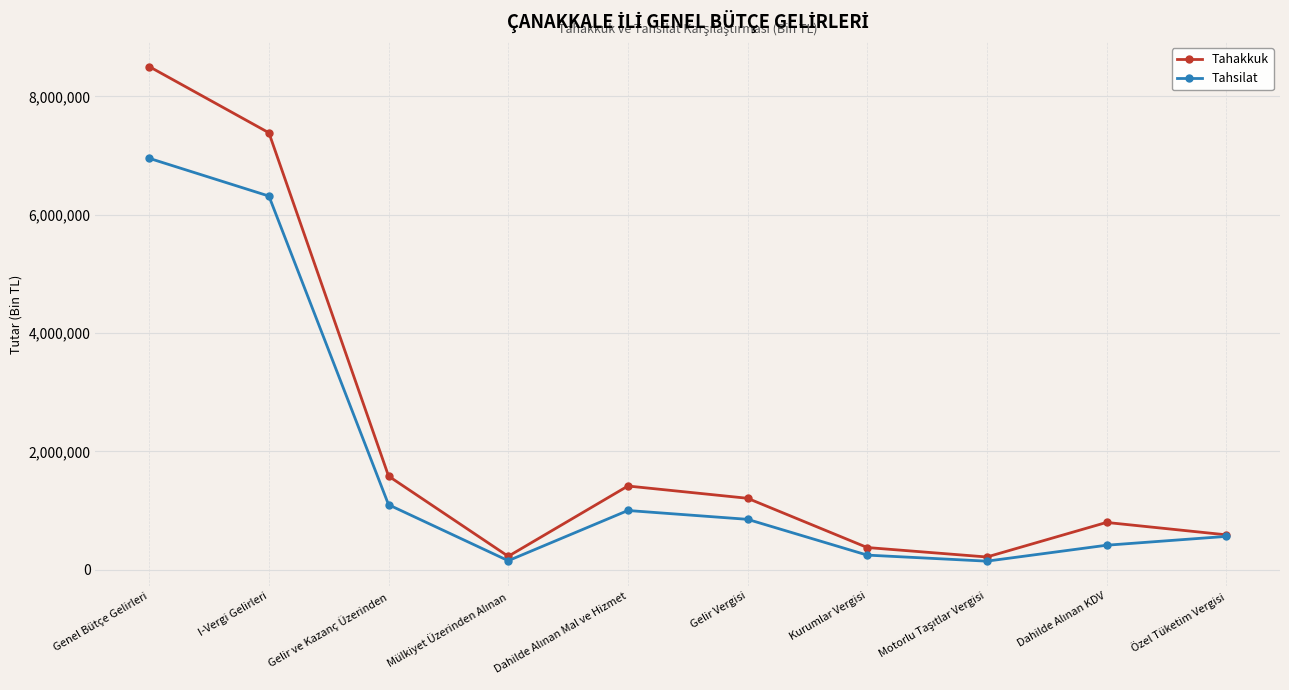

What is the value of the Tahsilat point at the 6th from the left?

851050